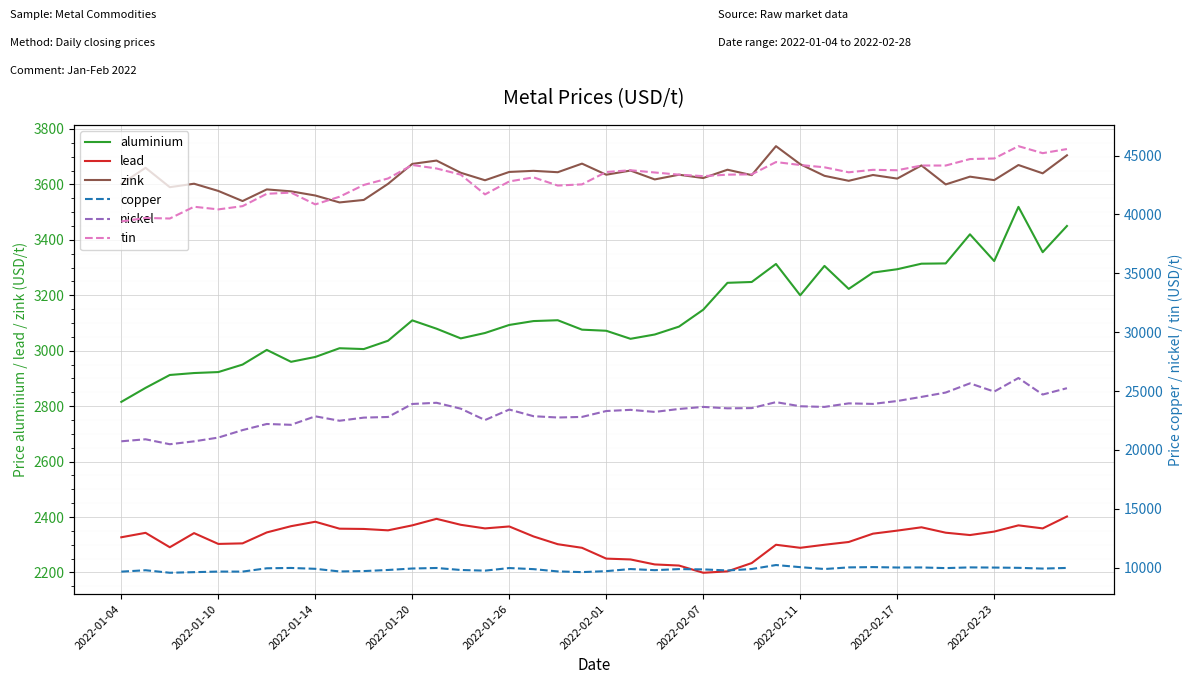

At which category is the sum across all series the highest?

37